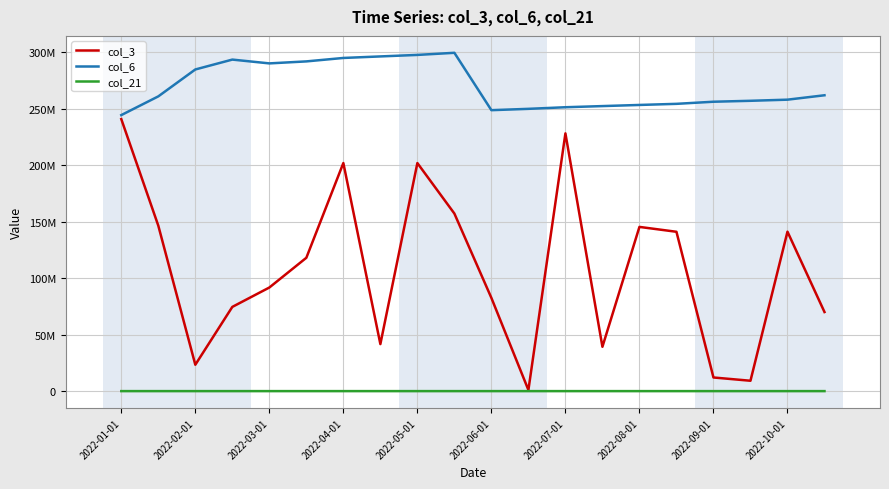

What is the value of the col_21 point at the 19th from the left?

53926